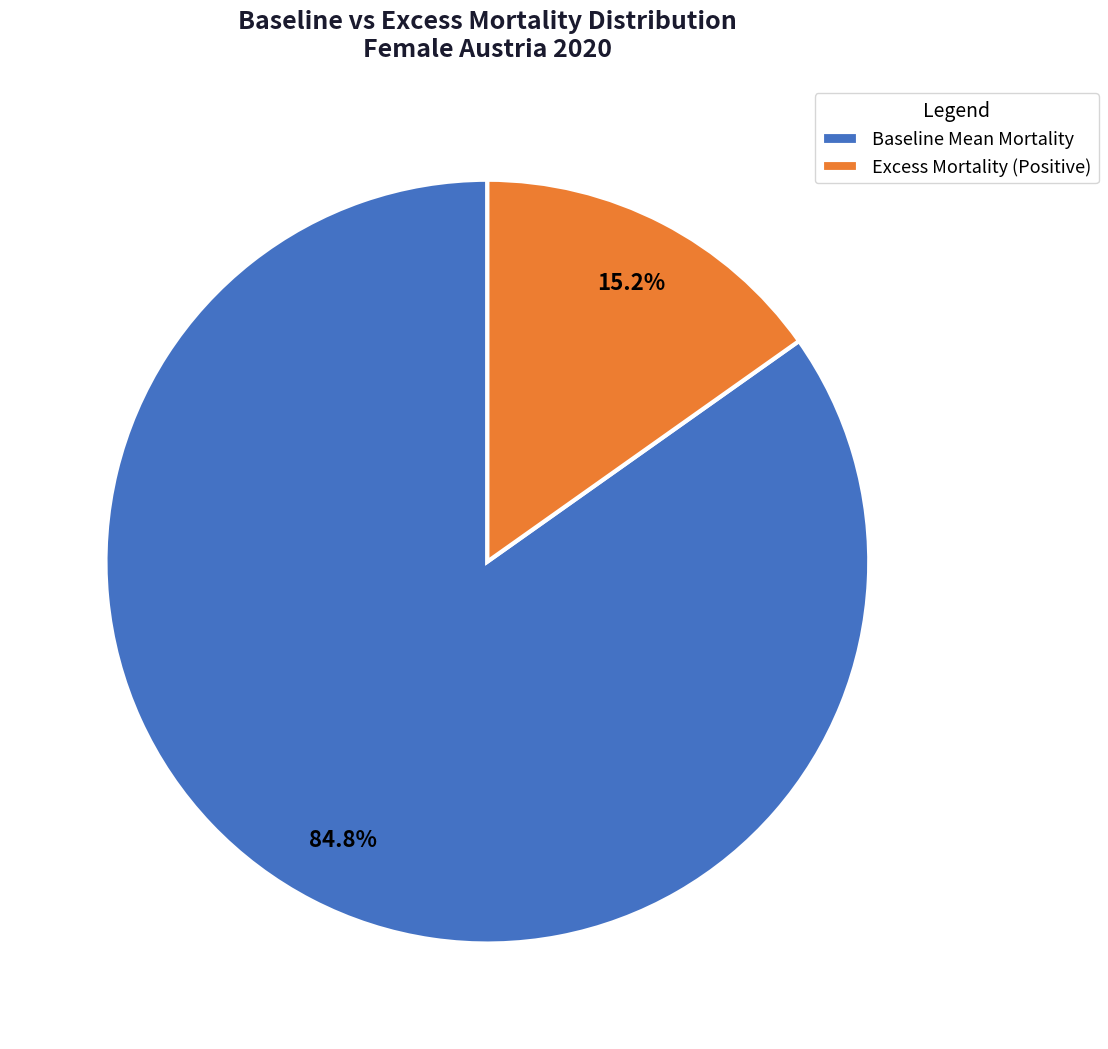

What is the ratio of the value at Baseline Mean Mortality to the value at Excess Mortality (Positive)?

5.6